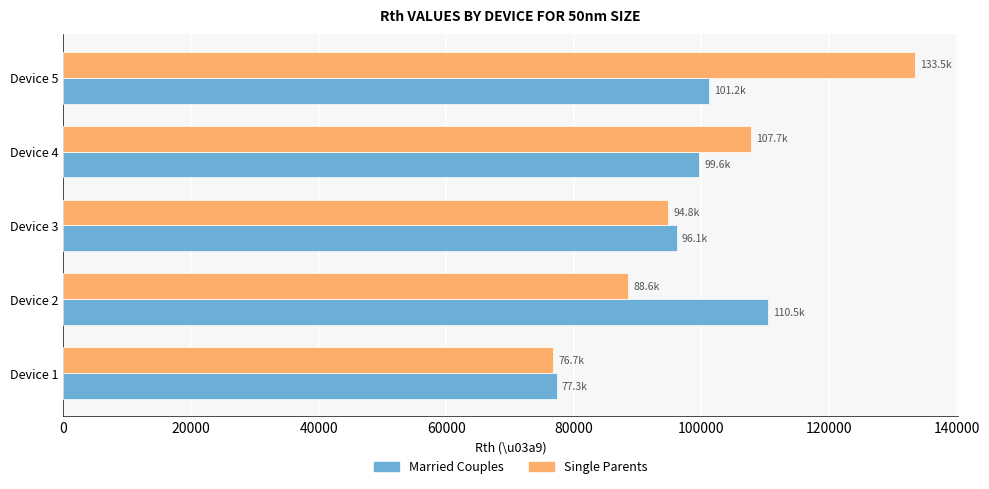

Which series has the widest spread of values?

Single Parents